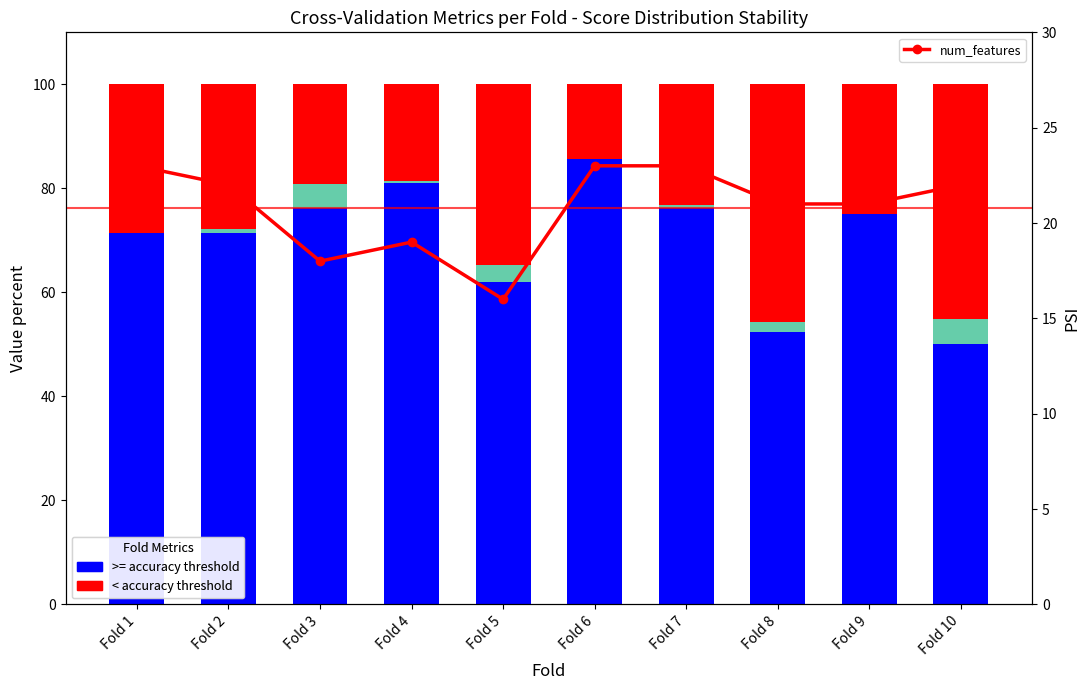

Which series changed the most between Fold 1 and Fold 6?

< accuracy threshold